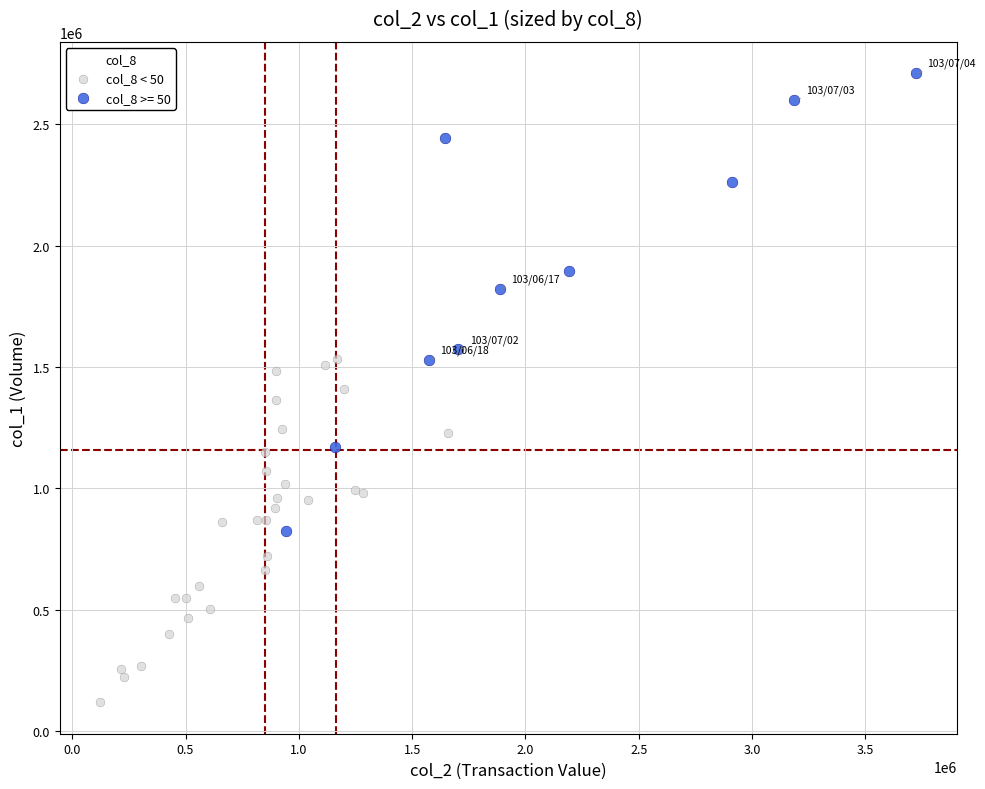

Which series contains the lowest Y value?

col_8 < 50